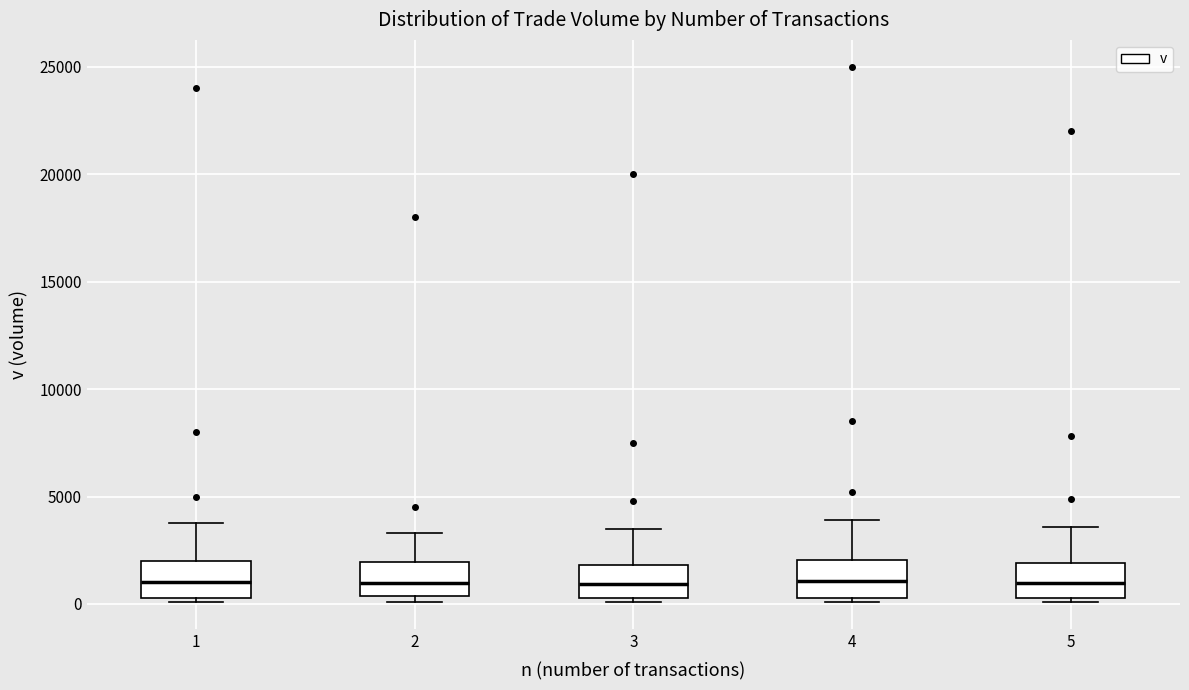

Reading left to right, read every box against the y-axis: the position of its median line, the range the box covers, and the ends of its whiskers. The values are not printed on the chart, so give them approximately, as read against the axis.

1: median 1000, box 500 to 2000, whiskers 0 to 4000
2: median 1000, box 500 to 2000, whiskers 0 to 3500
3: median 1000, box 500 to 2000, whiskers 0 to 3500
4: median 1000, box 500 to 2000, whiskers 0 to 4000
5: median 1000, box 500 to 2000, whiskers 0 to 3500